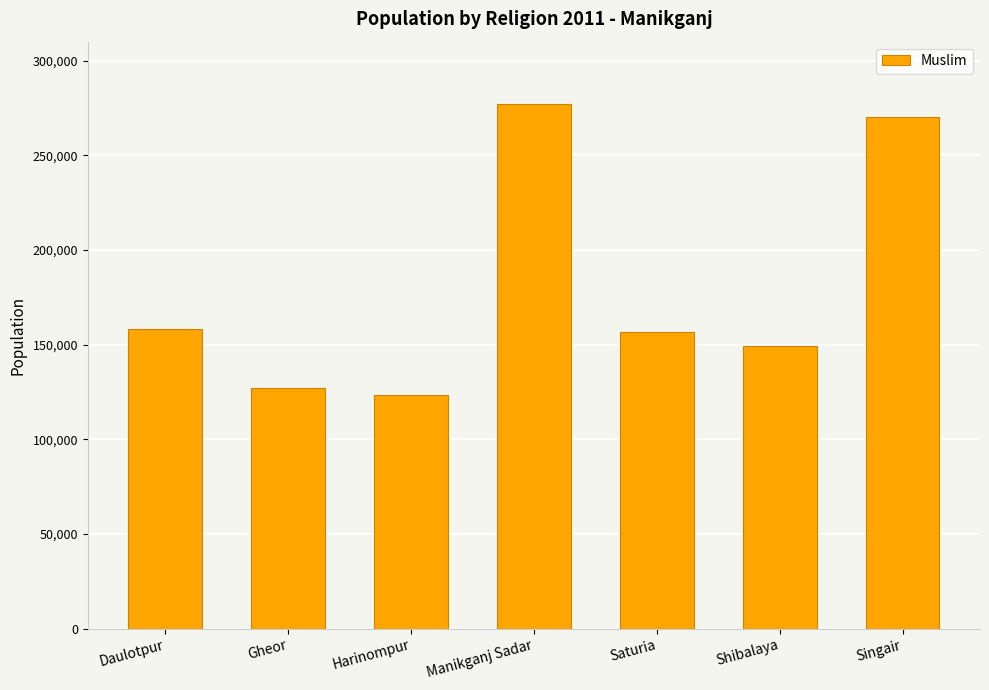

What is the approximate value at Singair, to the nearest 100?

270000